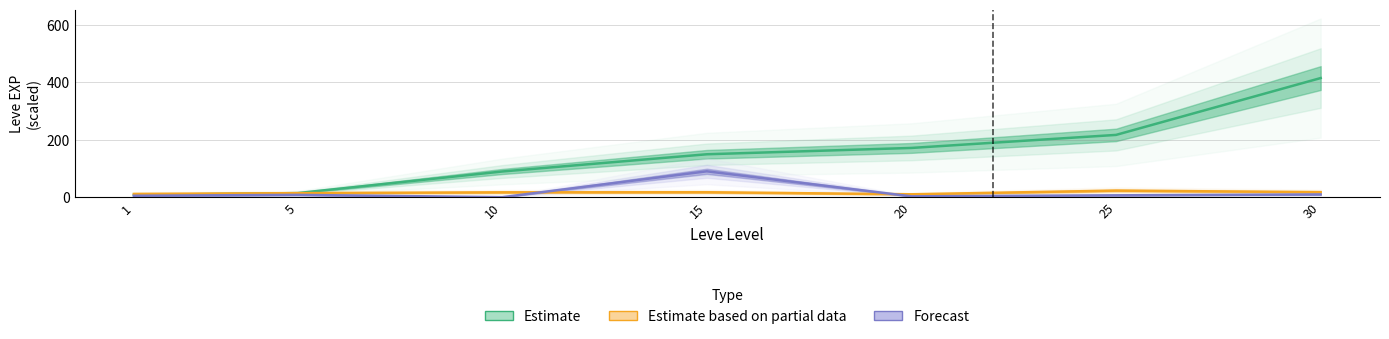

What is the spread (max minus min) of values at 1?

6.3